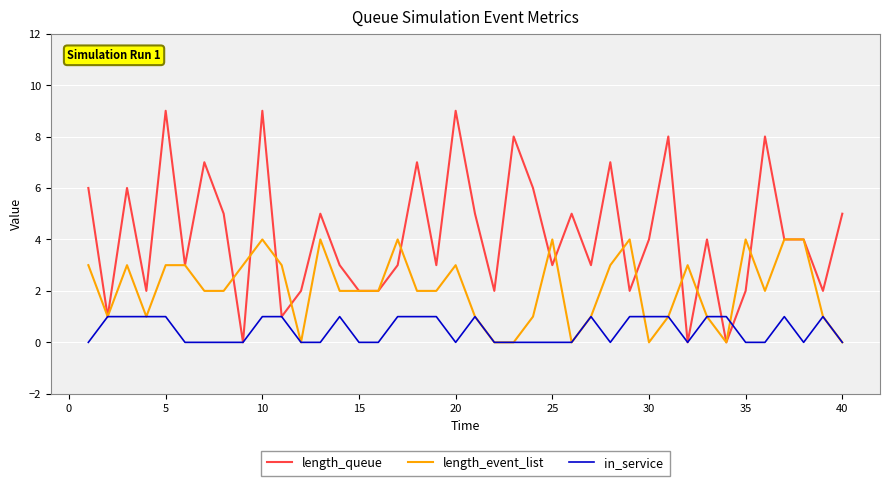

Which series has the widest spread of values?

length_queue